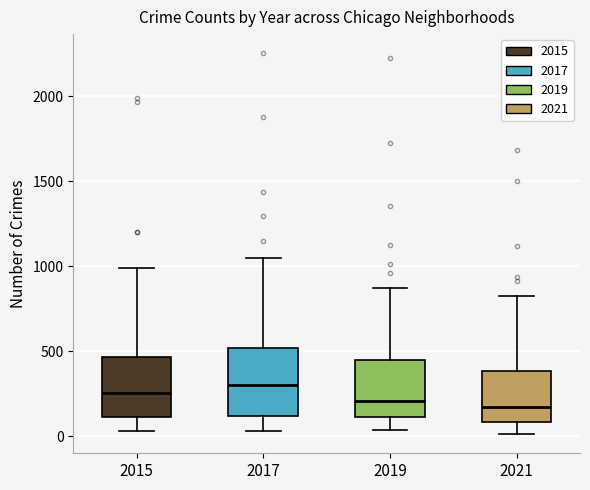

Where does the lower whisker of the box at x = 2019 end on the y-axis? The values are not printed on the chart, so give them approximately, as read against the axis.

50